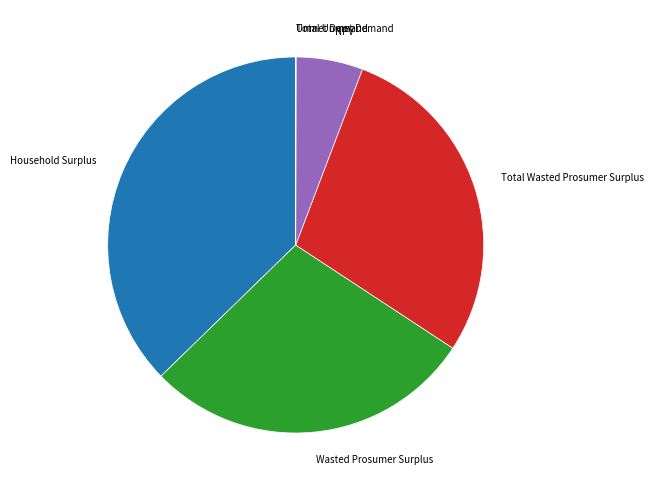

Which slice is the largest?

Household Surplus